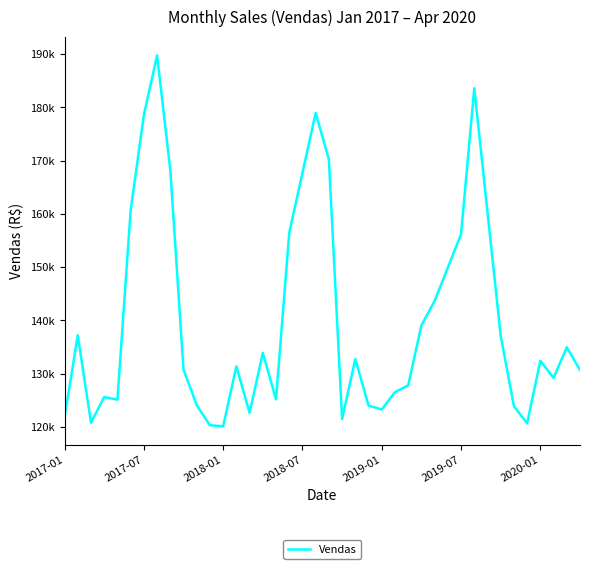

Does the chart have visible grid lines?

No